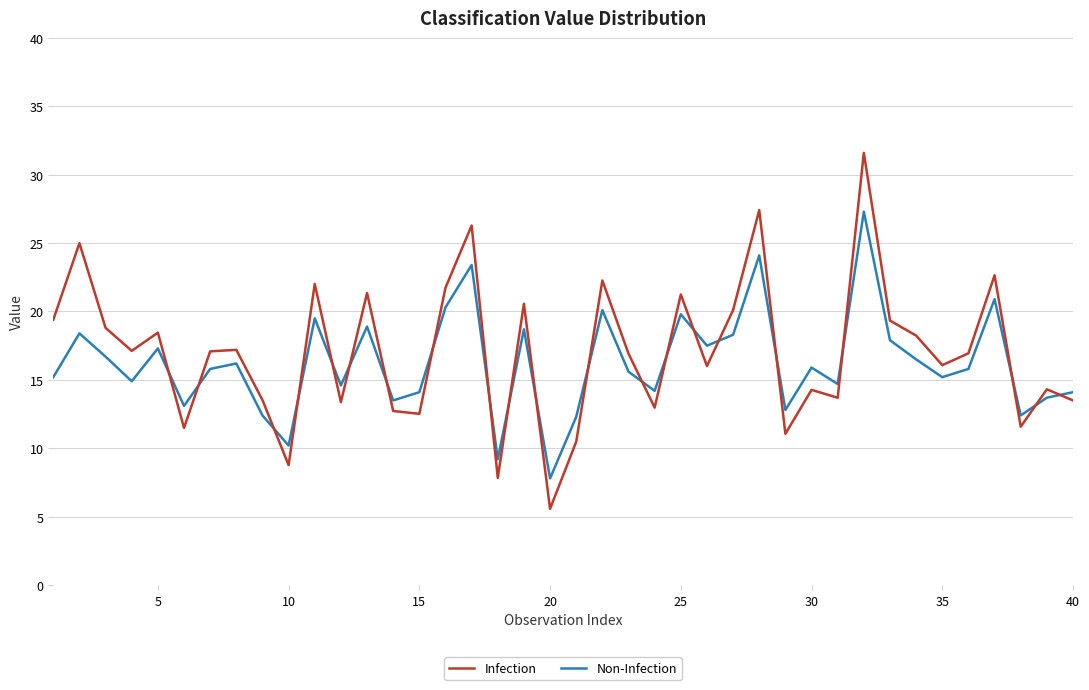

Rank the series by their maximum value, from highest to lowest.

Infection, Non-Infection